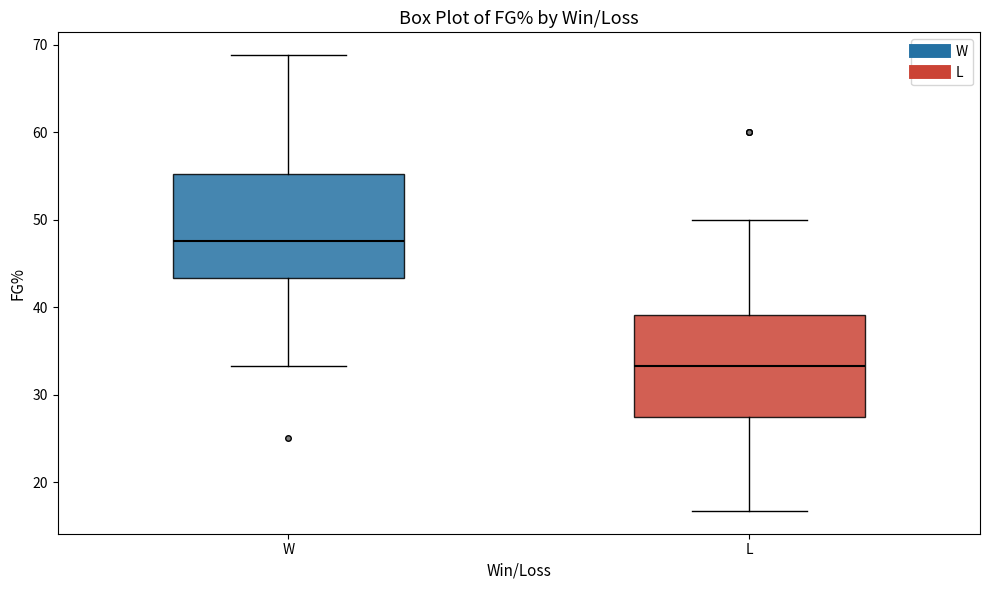

Reading left to right, transcribe this box plot: for each box, give where its median line is, the range the box spans, and where its two whiskers end, as read against the y-axis. The values are not printed on the chart, so give them approximately, as read against the axis.

W: median 48, box 43 to 55, whiskers 33 to 69
L: median 33, box 27 to 39, whiskers 17 to 50